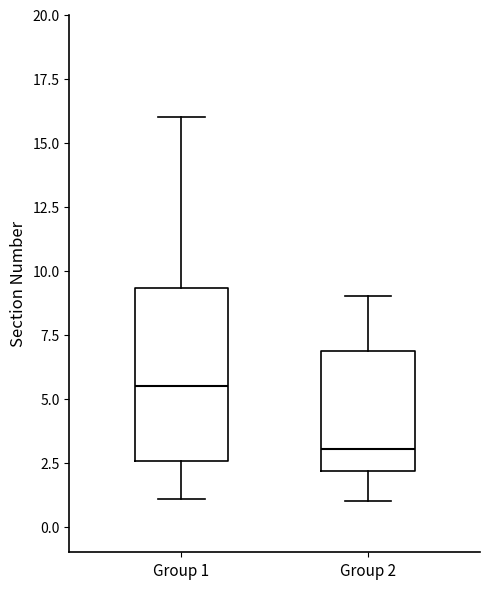

Reading left to right, transcribe this box plot: for each box, give where its median line is, the range the box spans, and where its two whiskers end, as read against the y-axis. The values are not printed on the chart, so give them approximately, as read against the axis.

Group 1: median 5.5, box 2.5 to 9.5, whiskers 1.0 to 16.0
Group 2: median 3.0, box 2.0 to 7.0, whiskers 1.0 to 9.0